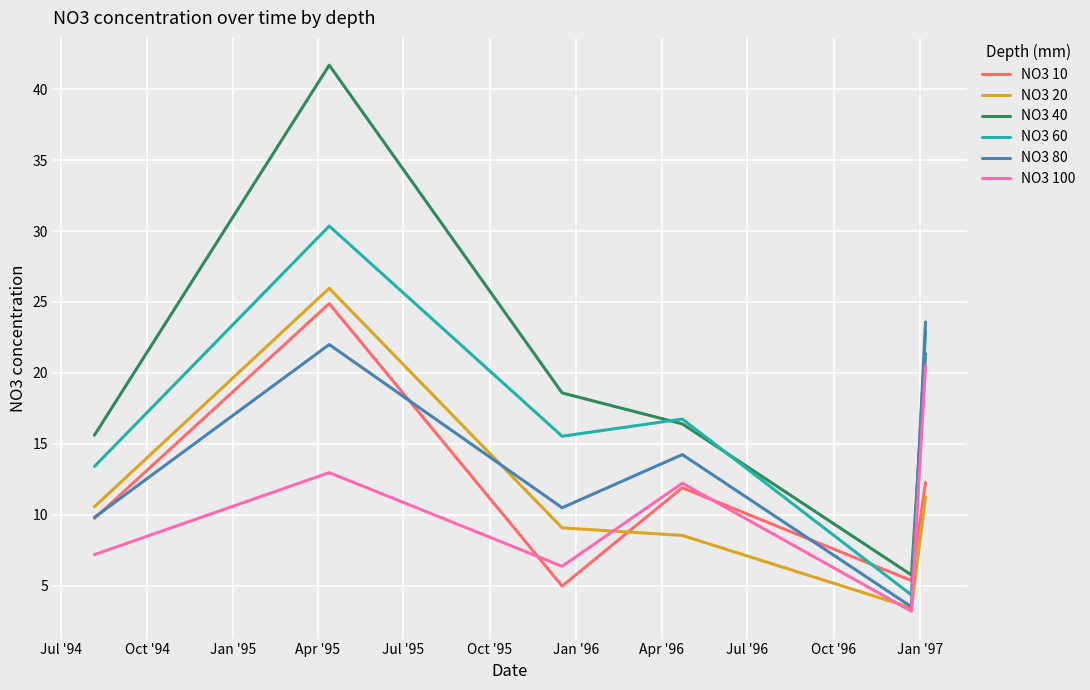

True or false: NO3 20 and NO3 40 intersect in this chart.

False